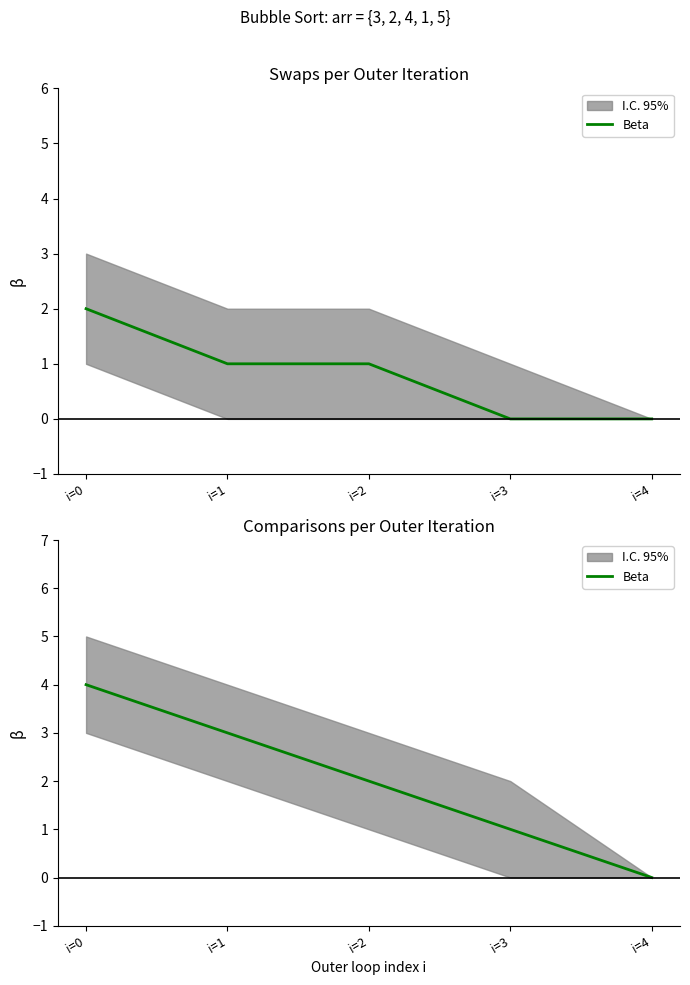

The value at i=3 is 1. True or false?

True